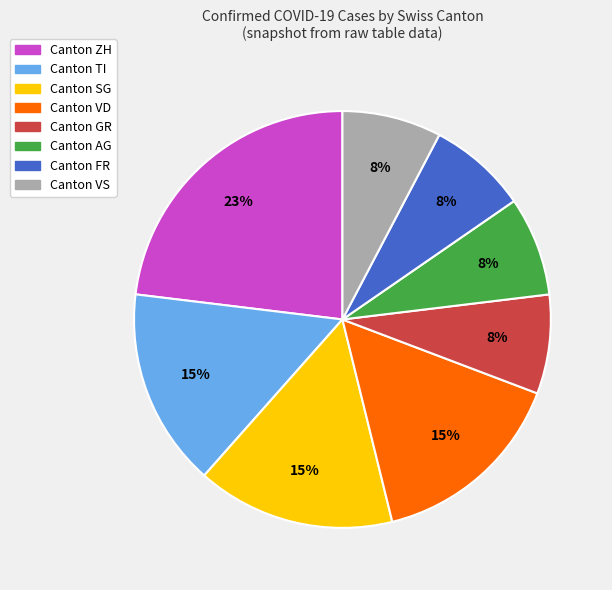

To the nearest percent, what is the difference between the largest and smallest slice percentages?

15%